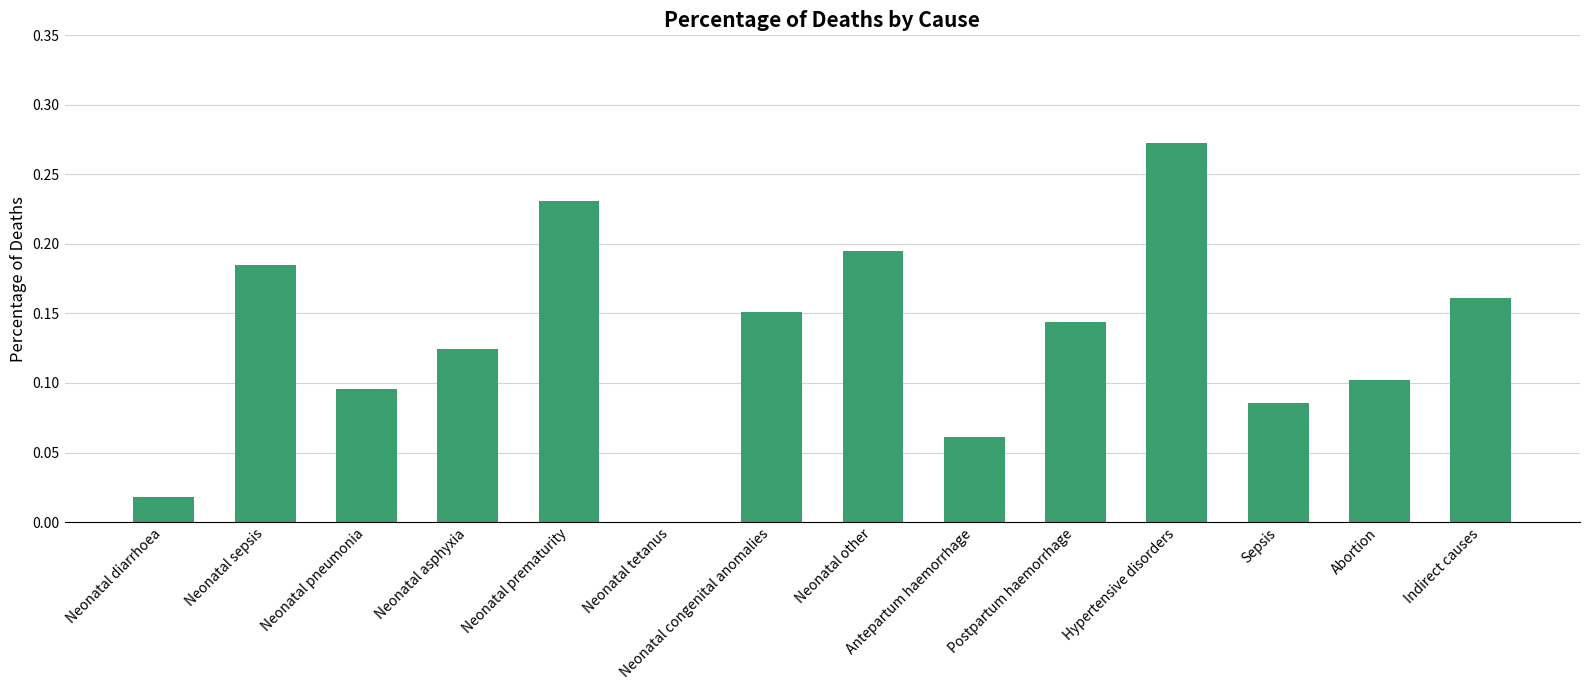

What is the sum of the values at Neonatal congenital anomalies and Hypertensive disorders?

0.4